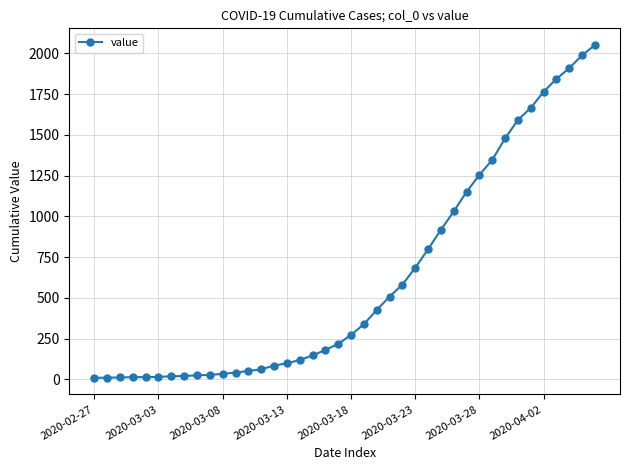

What is the difference between the maximum and minimum values?

2042